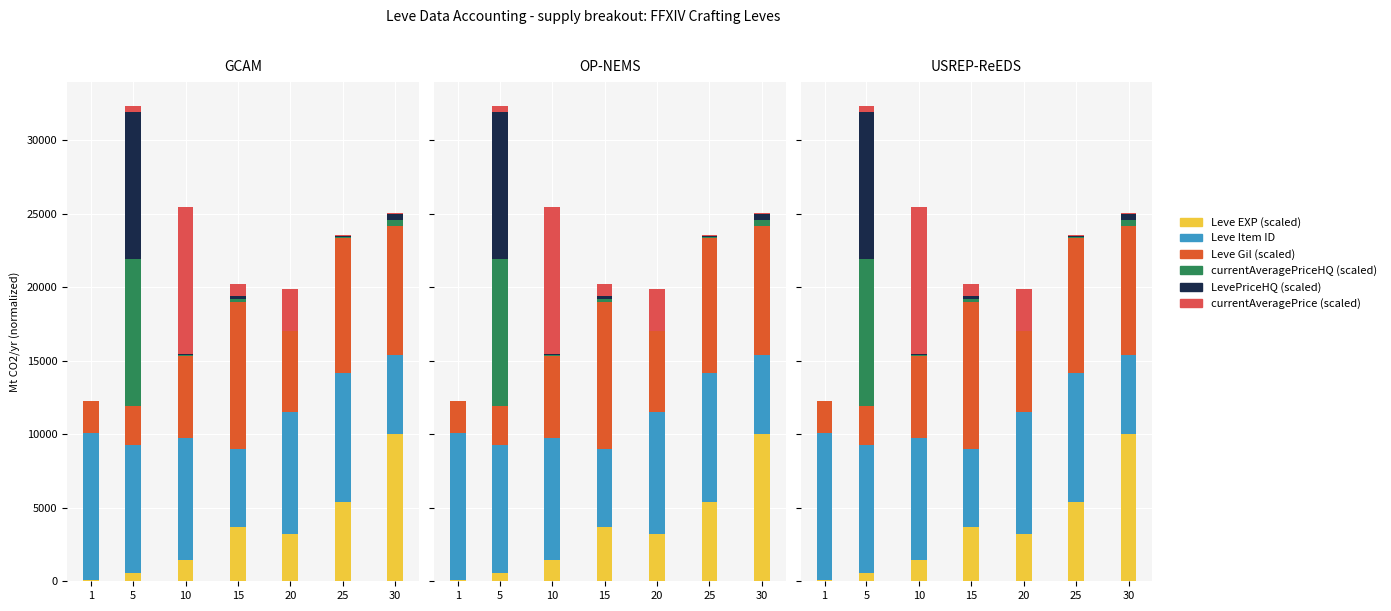

How many categories are shown in the chart?

7